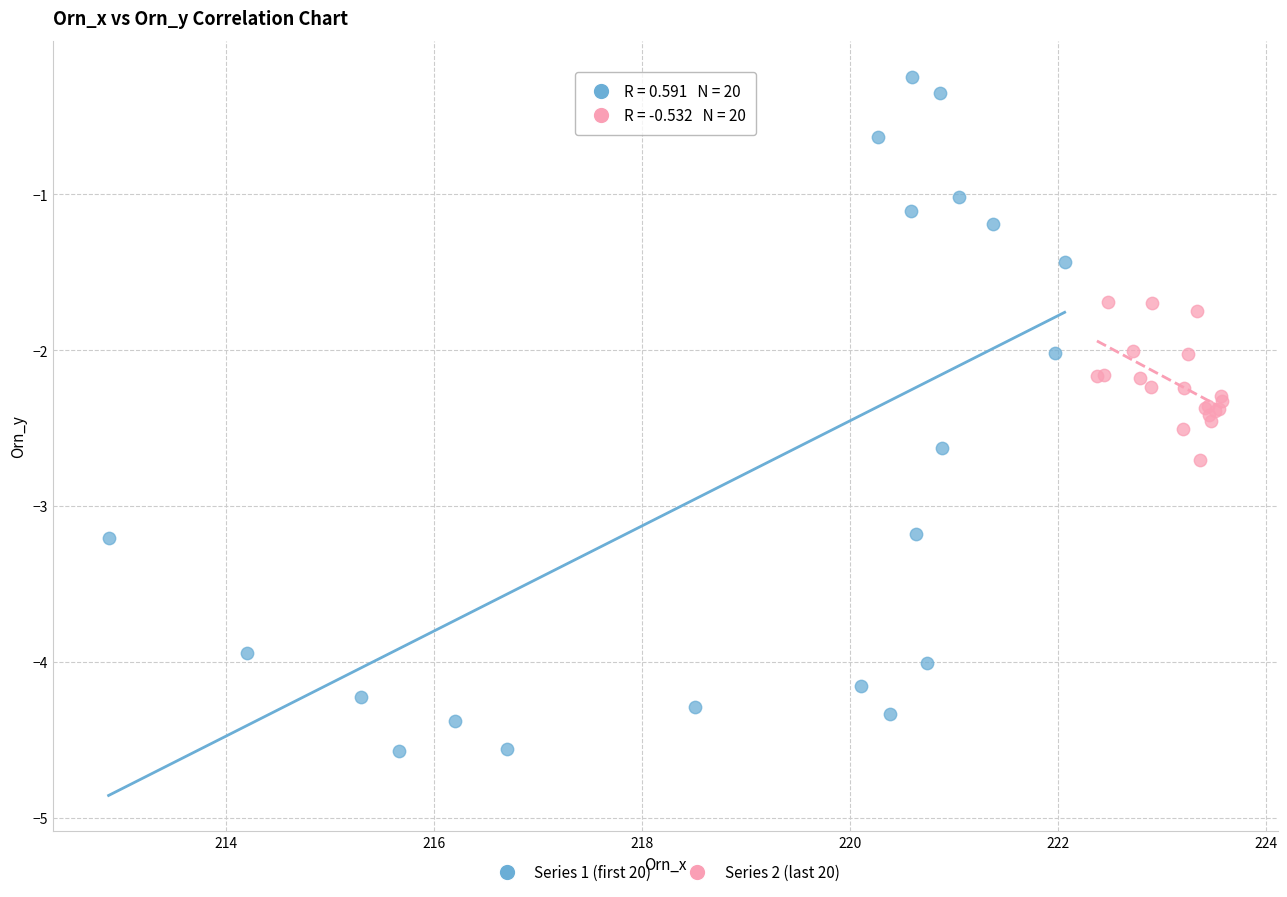

Which series contains the lowest Y value?

Series 1 (first 20)